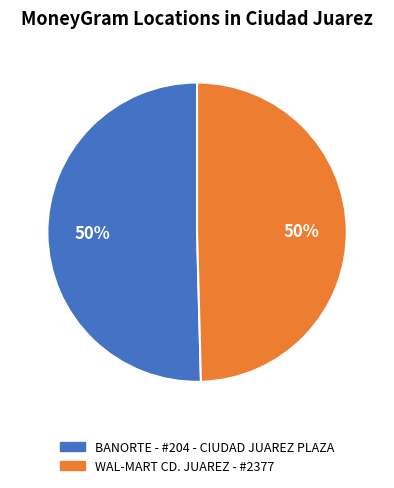

Count the number of slices in the pie.

2